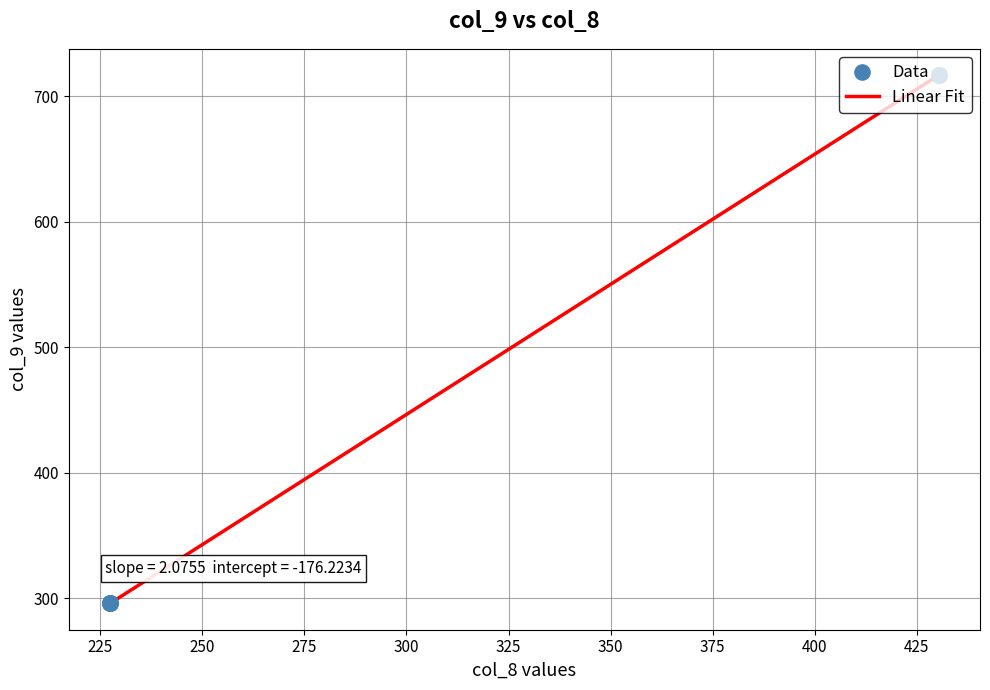

What is the maximum value shown in the chart?

716.9